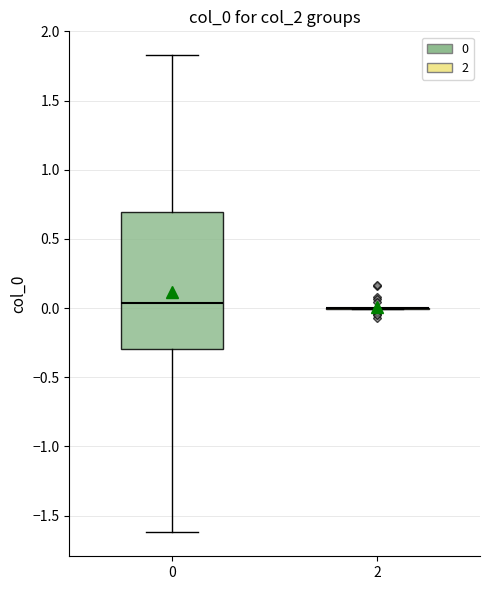

Reading left to right, read every box against the y-axis: the position of its median line, the range the box covers, and the ends of its whiskers. The values are not printed on the chart, so give them approximately, as read against the axis.

0: median 0.05, box -0.30 to 0.70, whiskers -1.60 to 1.85
2: box collapsed to a line at 0.00, whiskers 0.00 to 0.00